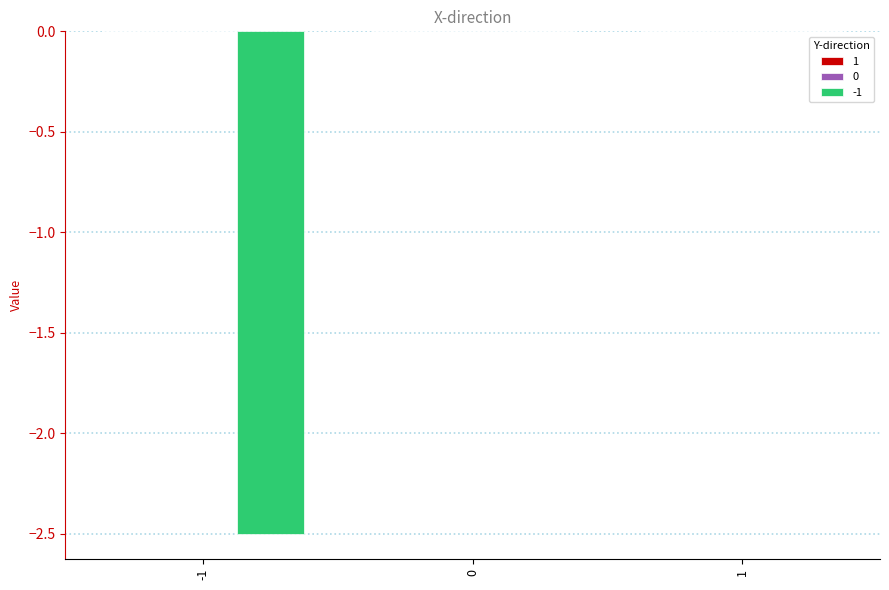

The chart shows a value of 0.0 at 0. True or false?

True